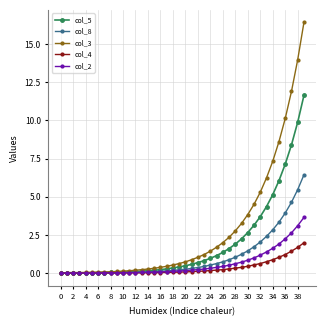

What is the value of the col_8 point at the 39th from the left?

5.5